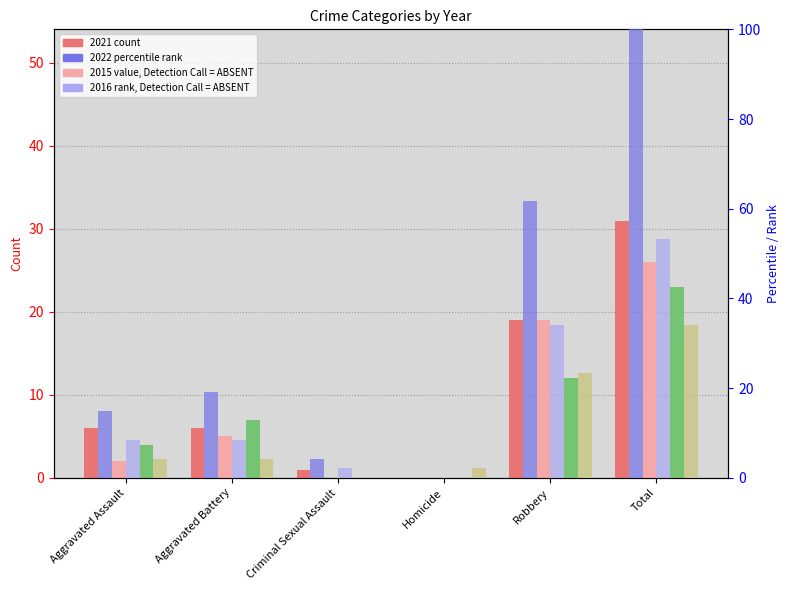

Rank the categories by 2019 value from highest to lowest.

Total, Robbery, Aggravated Battery, Aggravated Assault, Criminal Sexual Assault, Homicide